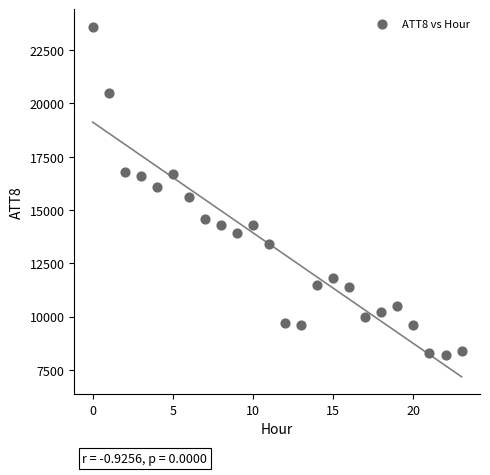

What is the range of Y values (max minus min)?

15400